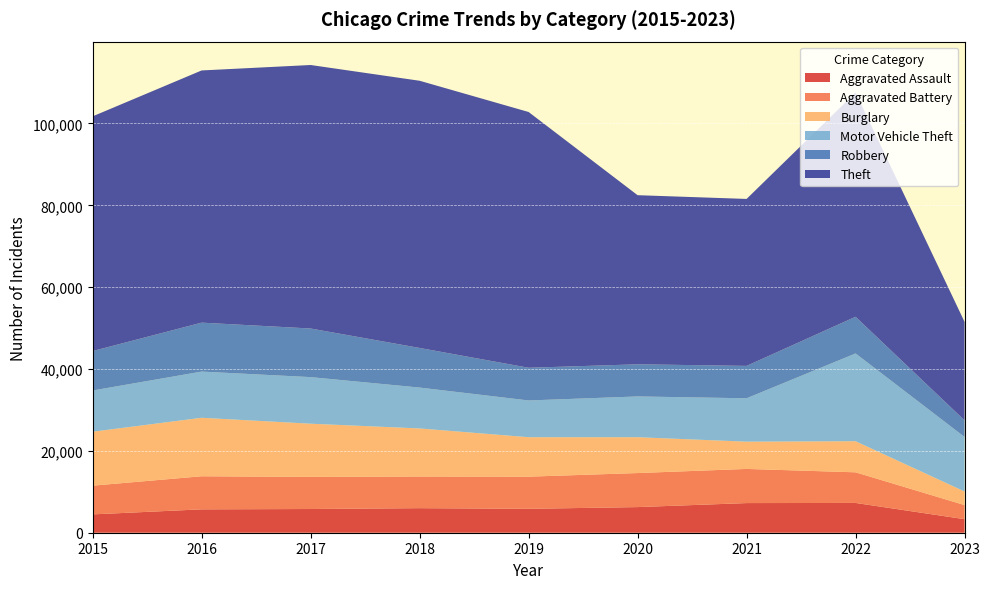

Reading left to right, extract all data points from this chart.

Aggravated Assault: 2015=4480	2016=5712	2017=5793	2018=6001	2019=5841	2020=6263	2021=7243	2022=7277	2023=3311
Aggravated Battery: 2015=7018	2016=8085	2017=7845	2018=7734	2019=7857	2020=8319	2021=8346	2022=7487	2023=3447
Burglary: 2015=13184	2016=14289	2017=13001	2018=11746	2019=9639	2020=8757	2021=6659	2022=7591	2023=3316
Motor Vehicle Theft: 2015=10068	2016=11286	2017=11380	2018=9985	2019=8977	2020=9959	2021=10600	2022=21448	2023=13317
Robbery: 2015=9638	2016=11960	2017=11880	2018=9680	2019=7994	2020=7855	2021=7917	2022=8964	2023=4066
Theft: 2015=57350	2016=61620	2017=64382	2018=65286	2019=62491	2020=41320	2021=40792	2022=54792	2023=24061